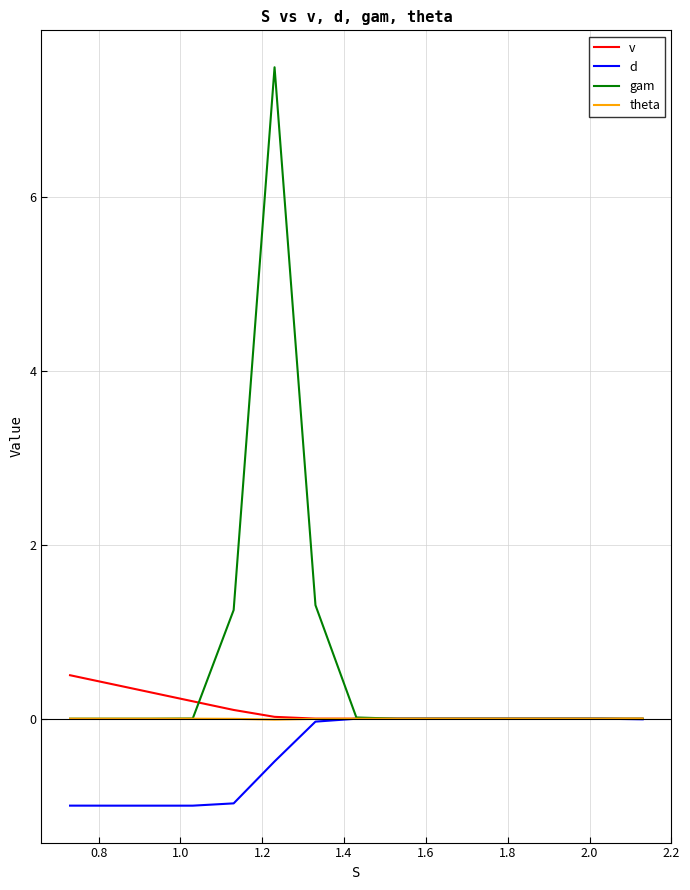

What is the minimum value shown in the chart?

-1.0